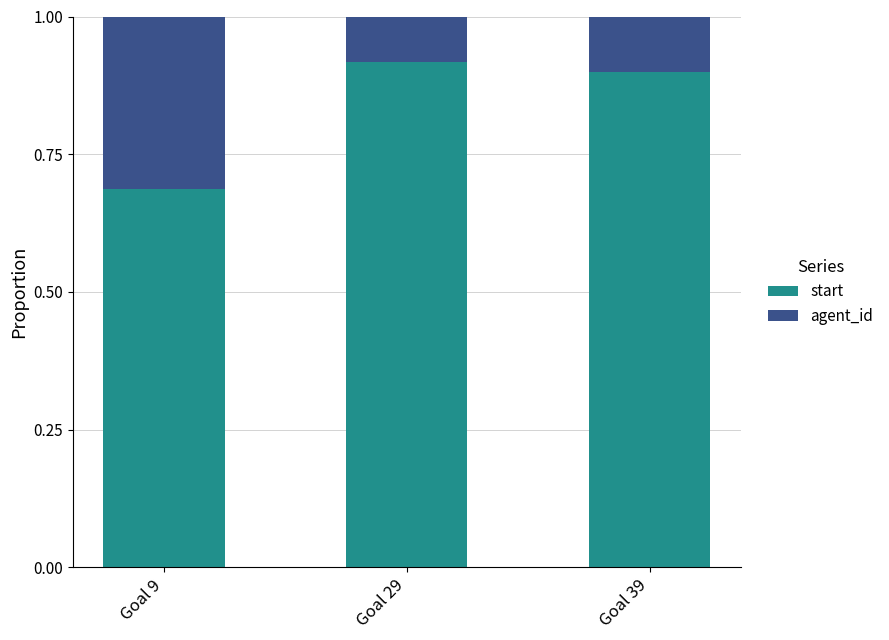

What is the total value across all series at Goal 29?

1.0